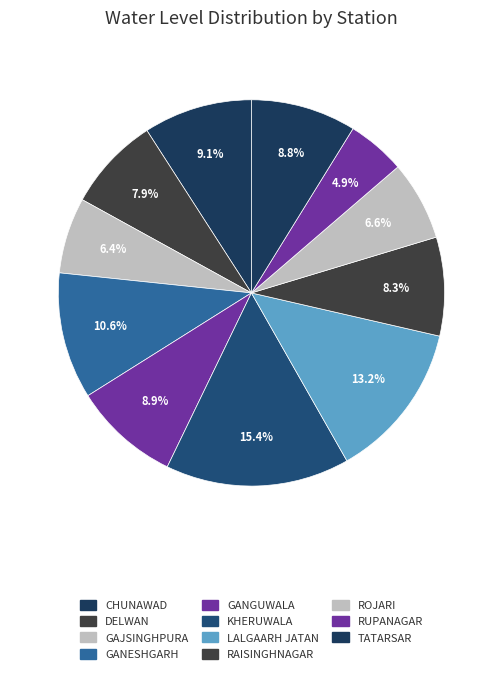

To the nearest percent, what portion does RAISINGHNAGAR represent?

8%